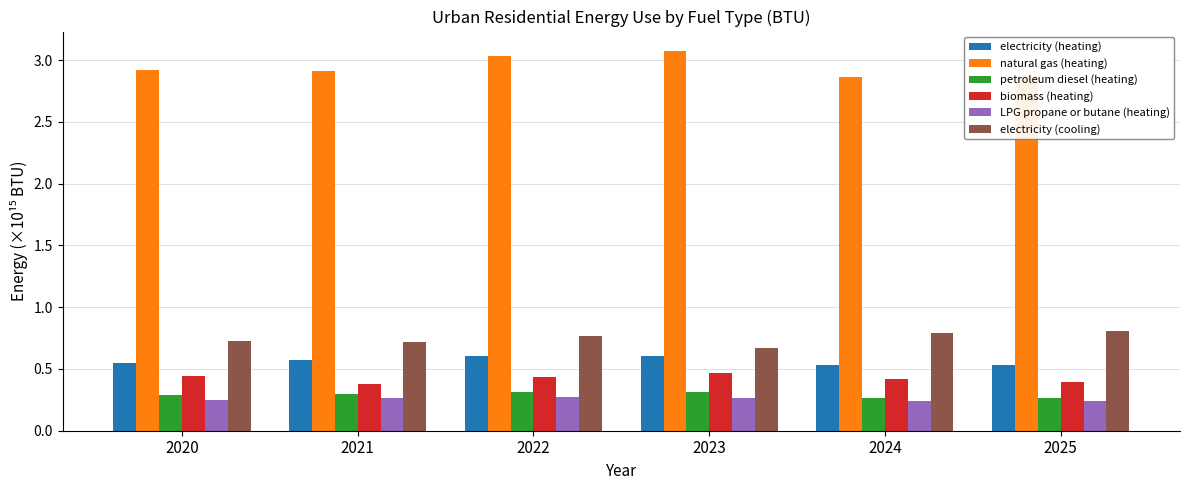

What is the spread (max minus min) of values at 2020?

2.7